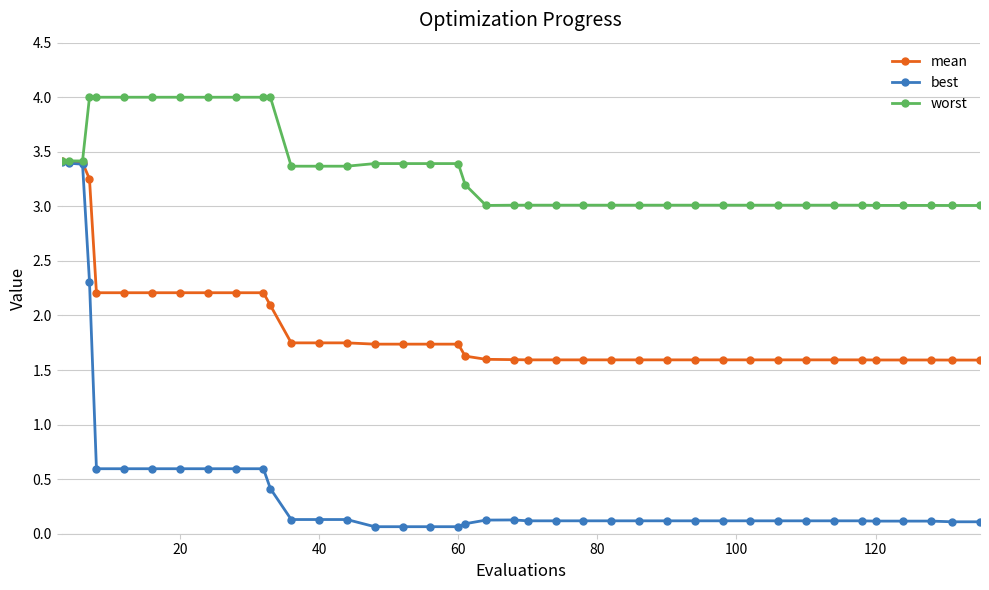

At how many categories does at least one series exceed 2?

40